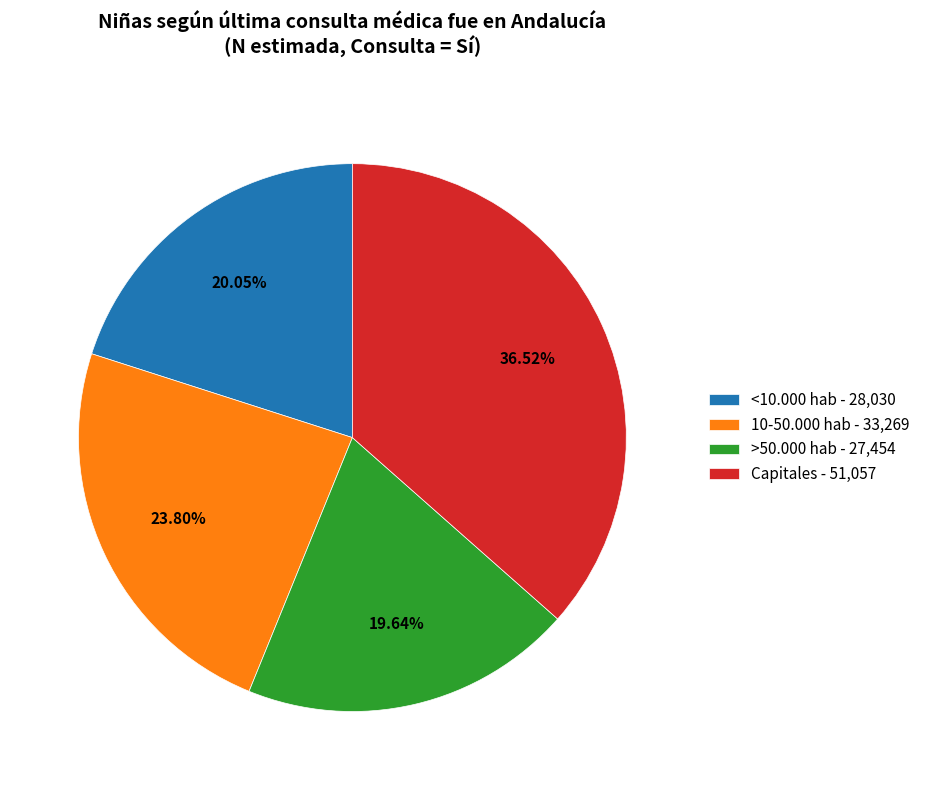

Is it true that Capitales is 24% of the pie?

False